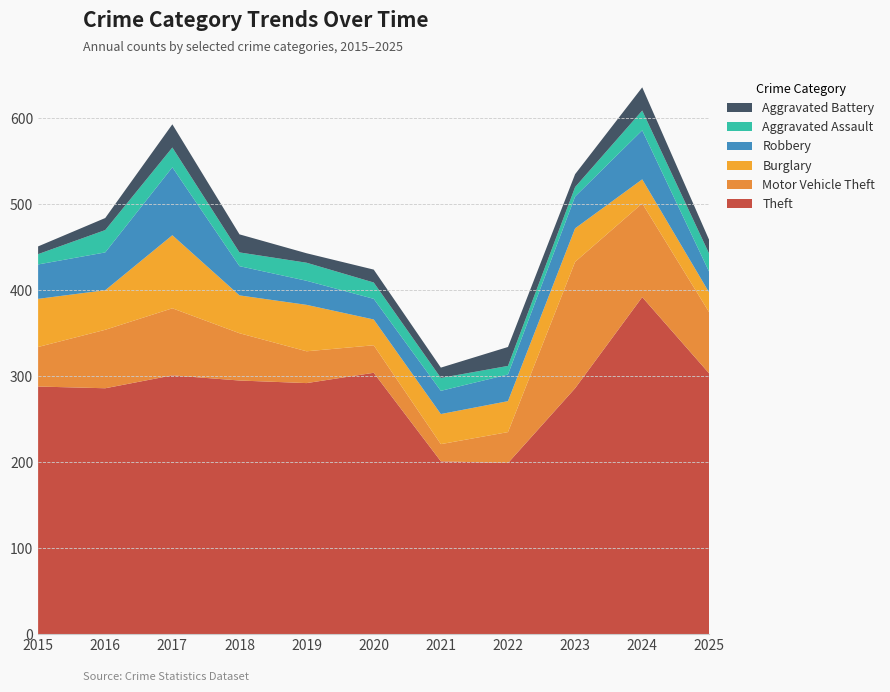

Reading left to right, extract all data points from this chart.

Theft: 2015=288	2016=286	2017=301	2018=295	2019=292	2020=304	2021=201	2022=199	2023=286	2024=392	2025=303
Motor Vehicle Theft: 2015=46	2016=68	2017=78	2018=55	2019=37	2020=32	2021=20	2022=36	2023=147	2024=109	2025=71
Burglary: 2015=56	2016=46	2017=85	2018=44	2019=54	2020=30	2021=35	2022=36	2023=39	2024=28	2025=23
Robbery: 2015=40	2016=44	2017=79	2018=34	2019=28	2020=24	2021=27	2022=31	2023=37	2024=57	2025=24
Aggravated Assault: 2015=12	2016=26	2017=23	2018=16	2019=21	2020=19	2021=15	2022=10	2023=11	2024=23	2025=21
Aggravated Battery: 2015=9	2016=14	2017=27	2018=21	2019=11	2020=15	2021=12	2022=22	2023=15	2024=27	2025=16